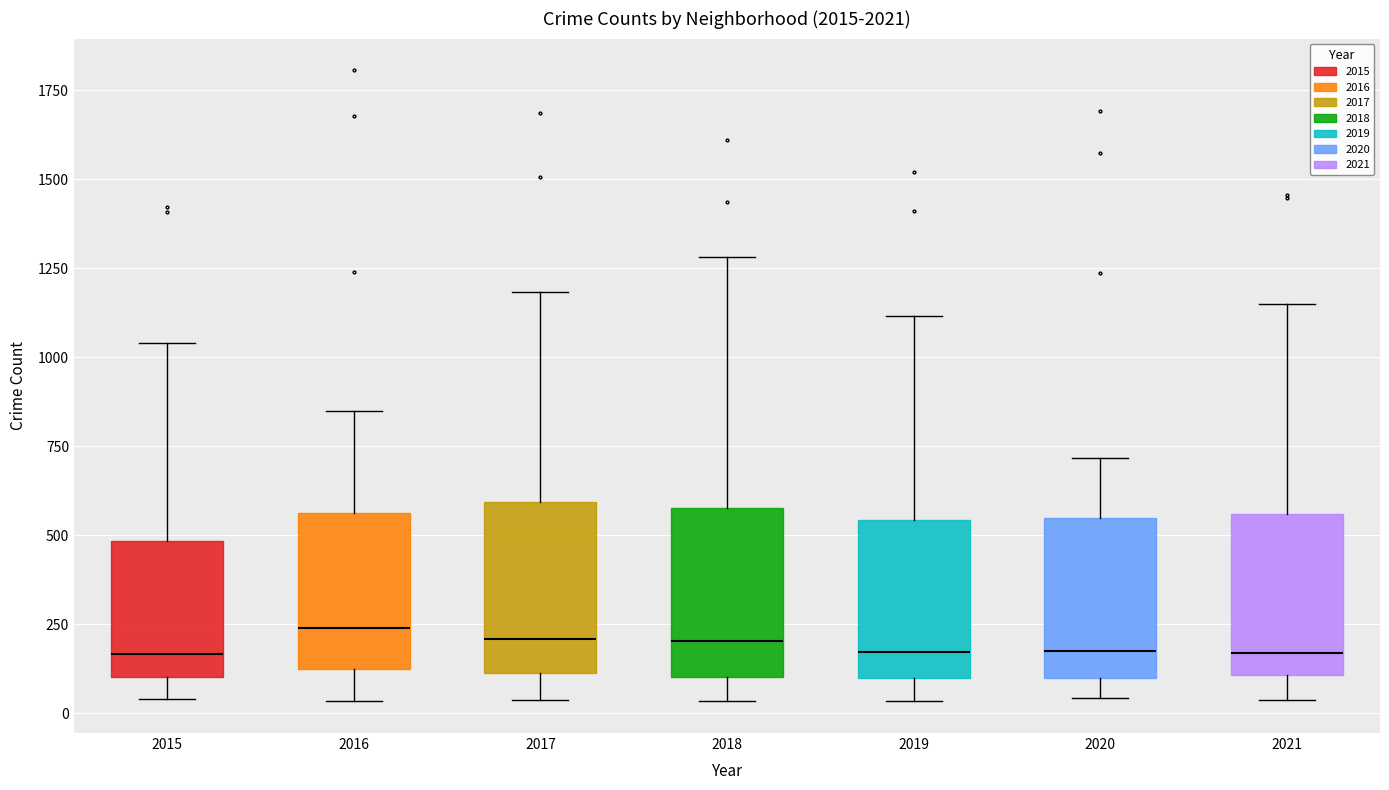

Reading left to right, read every box against the y-axis: the position of its median line, the range the box covers, and the ends of its whiskers. The values are not printed on the chart, so give them approximately, as read against the axis.

2015: median 150, box 100 to 500, whiskers 50 to 1050
2016: median 250, box 100 to 550, whiskers 50 to 850
2017: median 200, box 100 to 600, whiskers 50 to 1200
2018: median 200, box 100 to 600, whiskers 50 to 1300
2019: median 150, box 100 to 550, whiskers 50 to 1100
2020: median 200, box 100 to 550, whiskers 50 to 700
2021: median 150, box 100 to 550, whiskers 50 to 1150